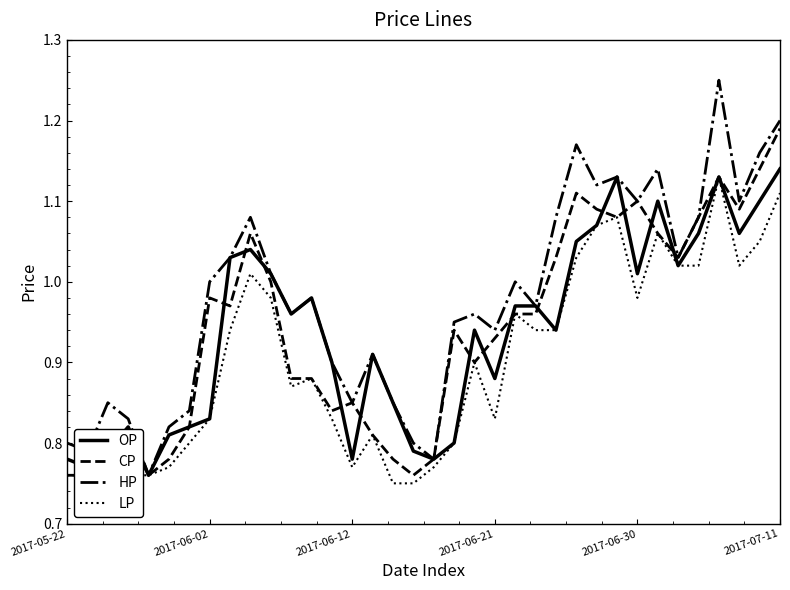

At how many categories does at least one series exceed 0?

36